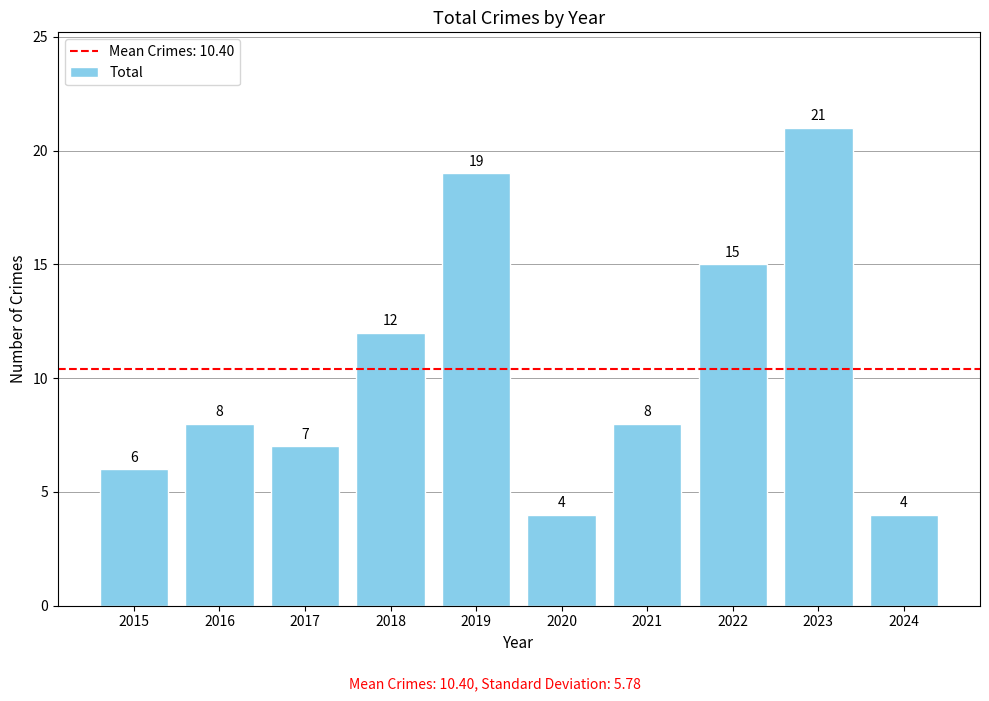

True or false: the data shows 8 at 2016.

True